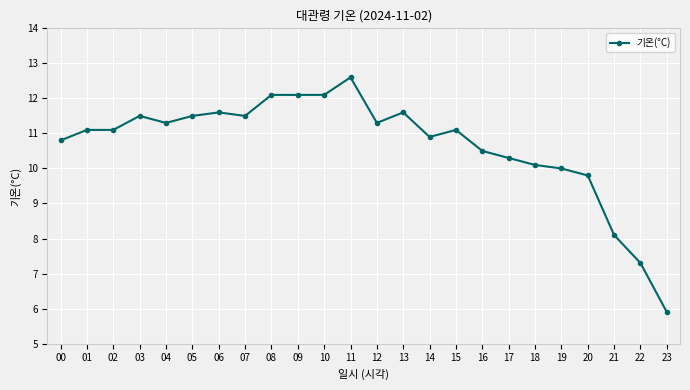

Which category has the lowest value across all series?

23